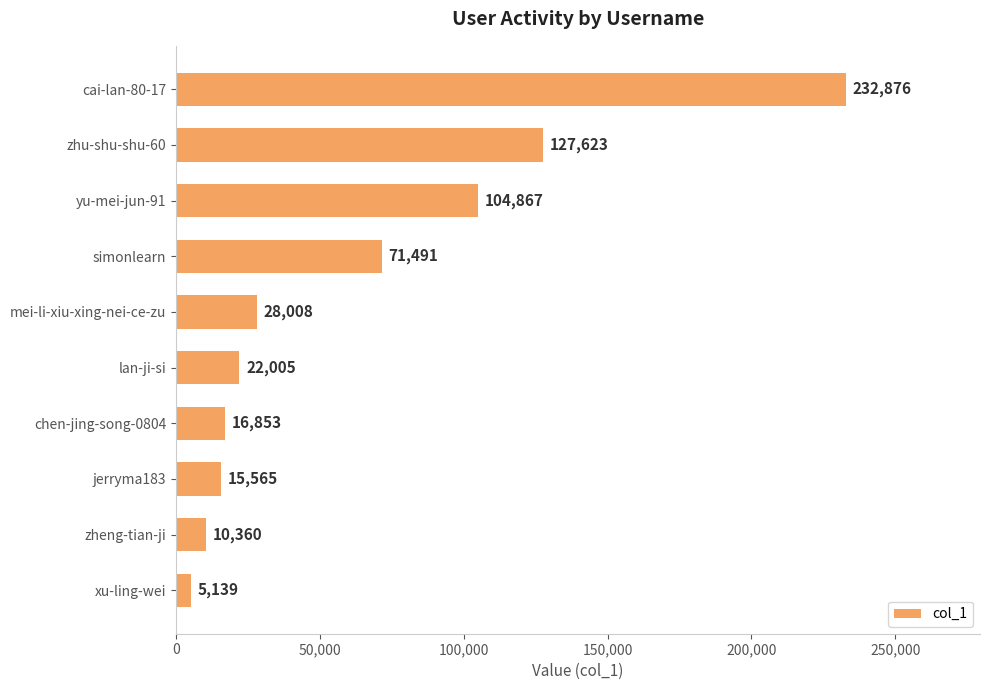

Rank the categories by value from highest to lowest.

cai-lan-80-17, zhu-shu-shu-60, yu-mei-jun-91, simonlearn, mei-li-xiu-xing-nei-ce-zu, lan-ji-si, chen-jing-song-0804, jerryma183, zheng-tian-ji, xu-ling-wei